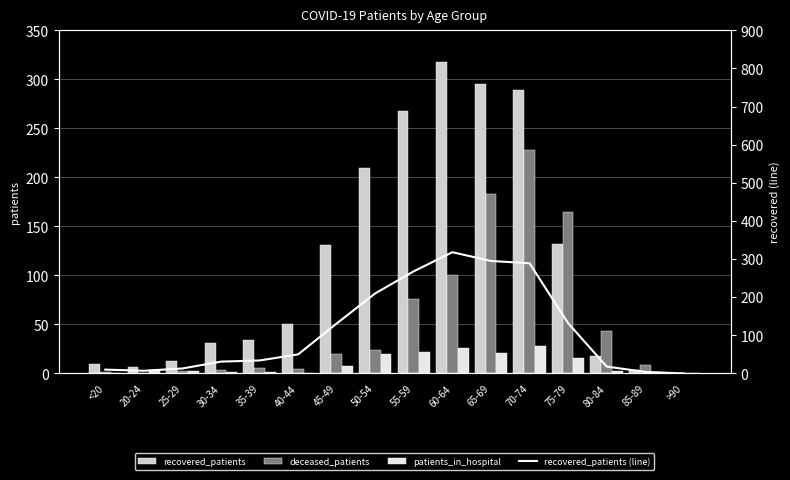

Reading left to right, extract all data points from this chart.

recovered_patients: 10	7	13	31	34	50	131	210	268	318	295	289	132	18	4	0
deceased_patients: 1	0	2	3	6	5	20	24	76	100	183	228	165	43	9	0
patients_in_hospital: 0	3	2	1	1	0	8	20	22	26	21	28	16	2	1	0
recovered_patients (line): 10	7	13	31	34	50	131	210	268	318	295	289	132	18	4	0